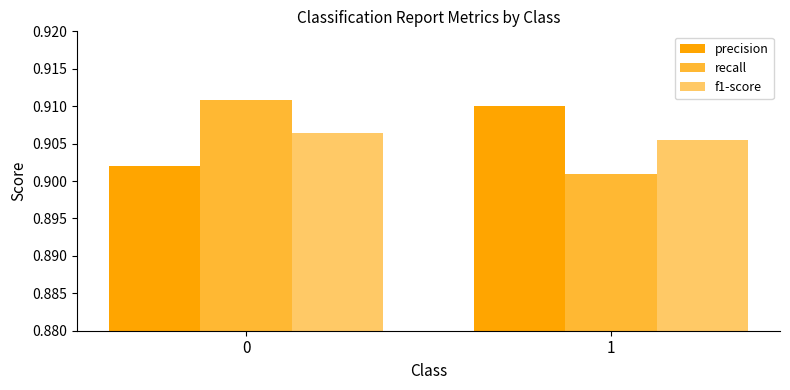

What is the sum of all f1-score values?

1.8